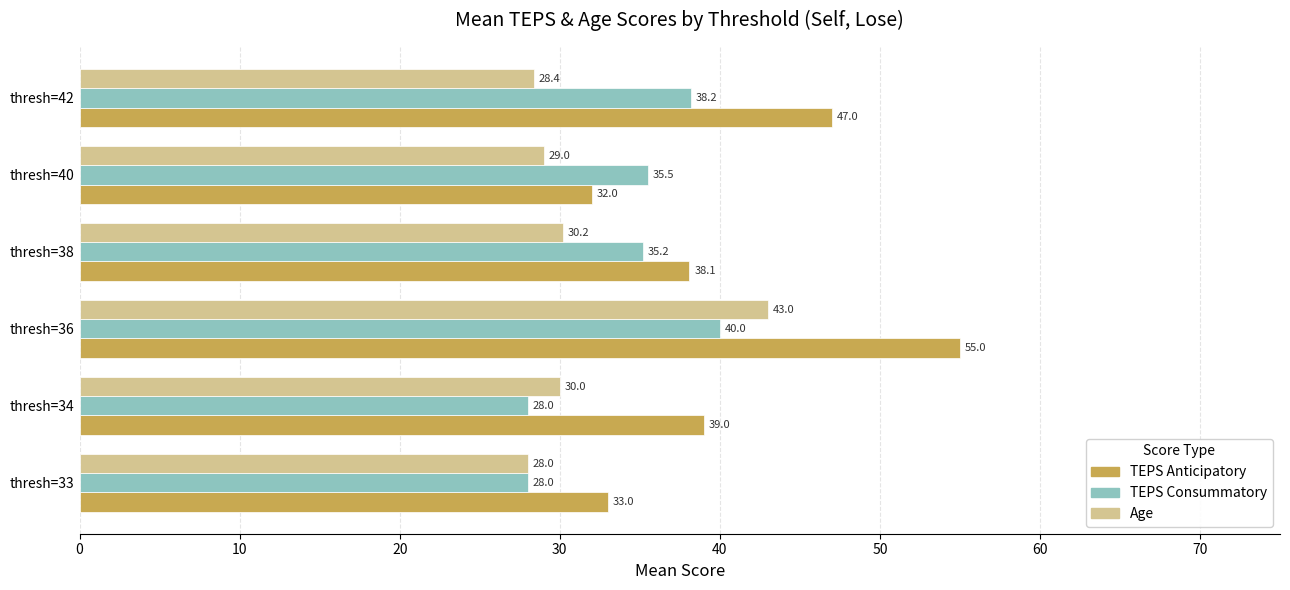

Where is Age nearest to the value 35?

thresh=38